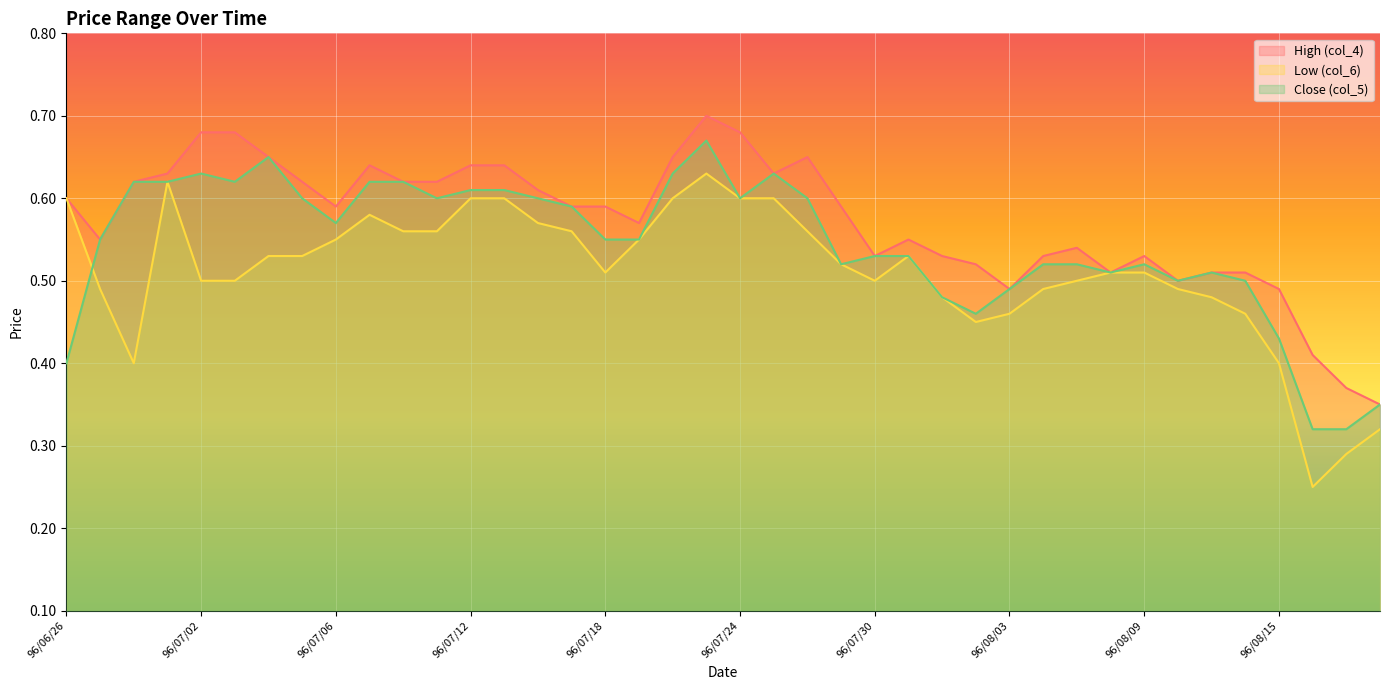

The Close (col_5) series shows 0.5 at 96/08/10. True or false?

True